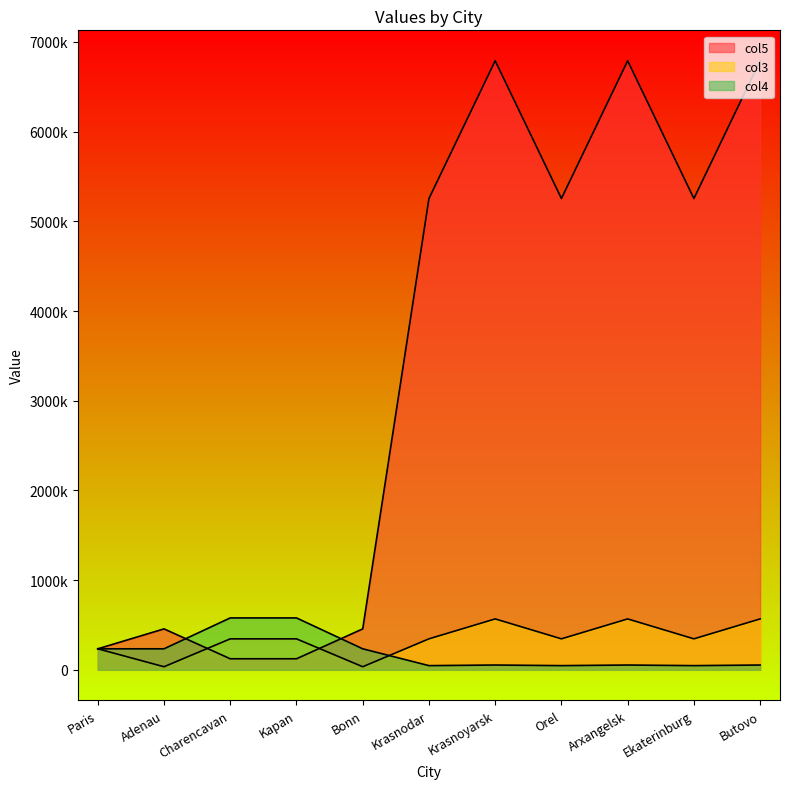

Which series ends up on top after the final intersection of col3 and col5?

col5